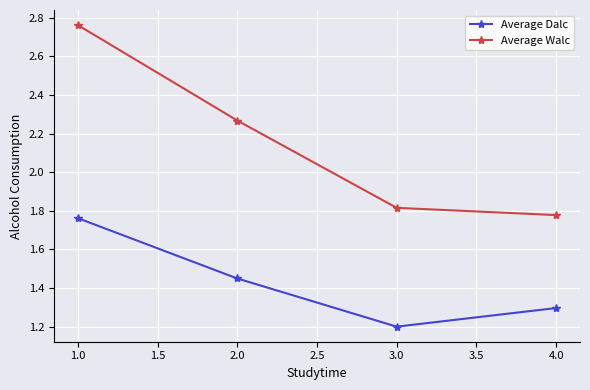

What is the total value across all series at 3.0?

3.0